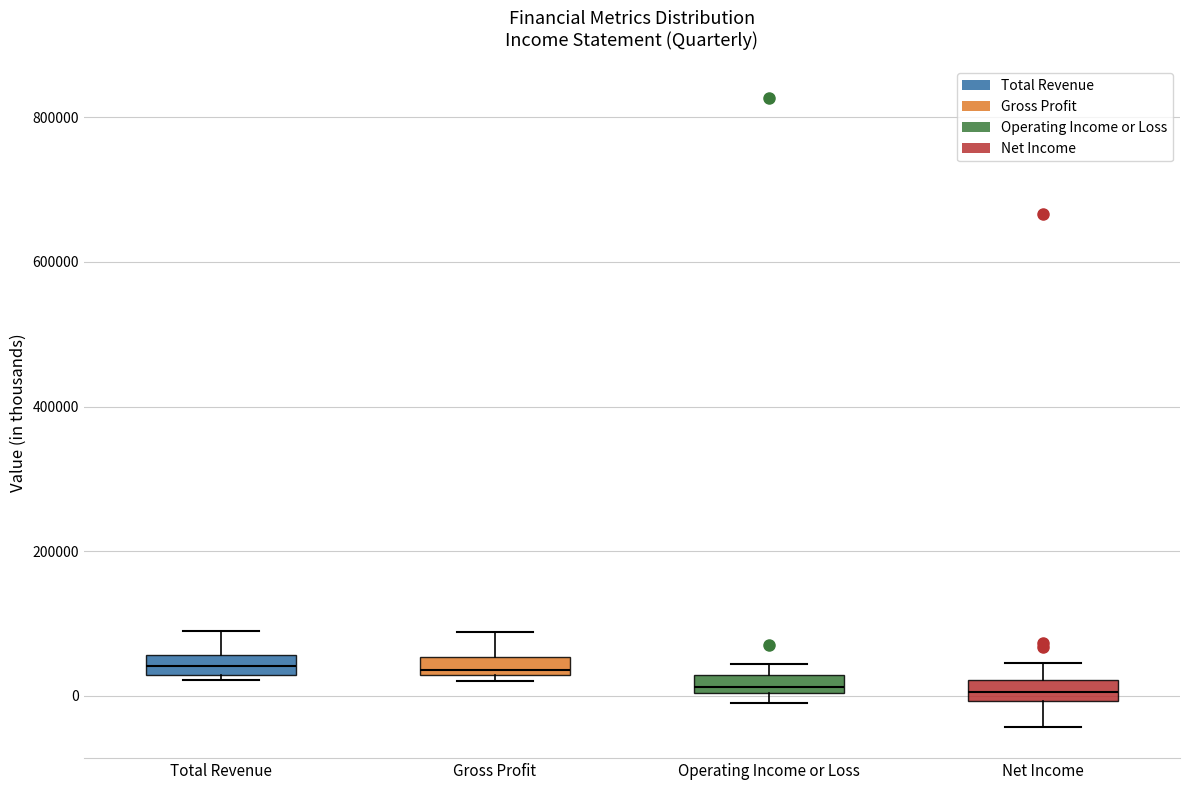

Where is the lower edge of the box for Gross Profit on the y-axis? The values are not printed on the chart, so give them approximately, as read against the axis.

20000